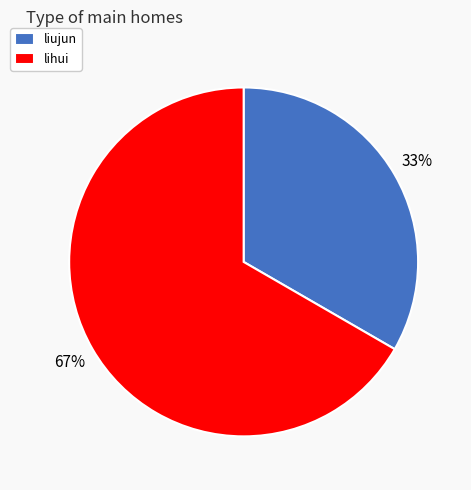

Which slice is the largest?

lihui